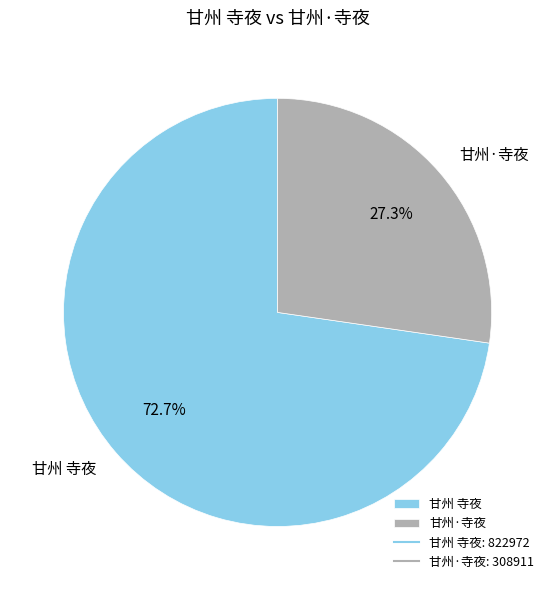

How many segments does this pie chart have?

2